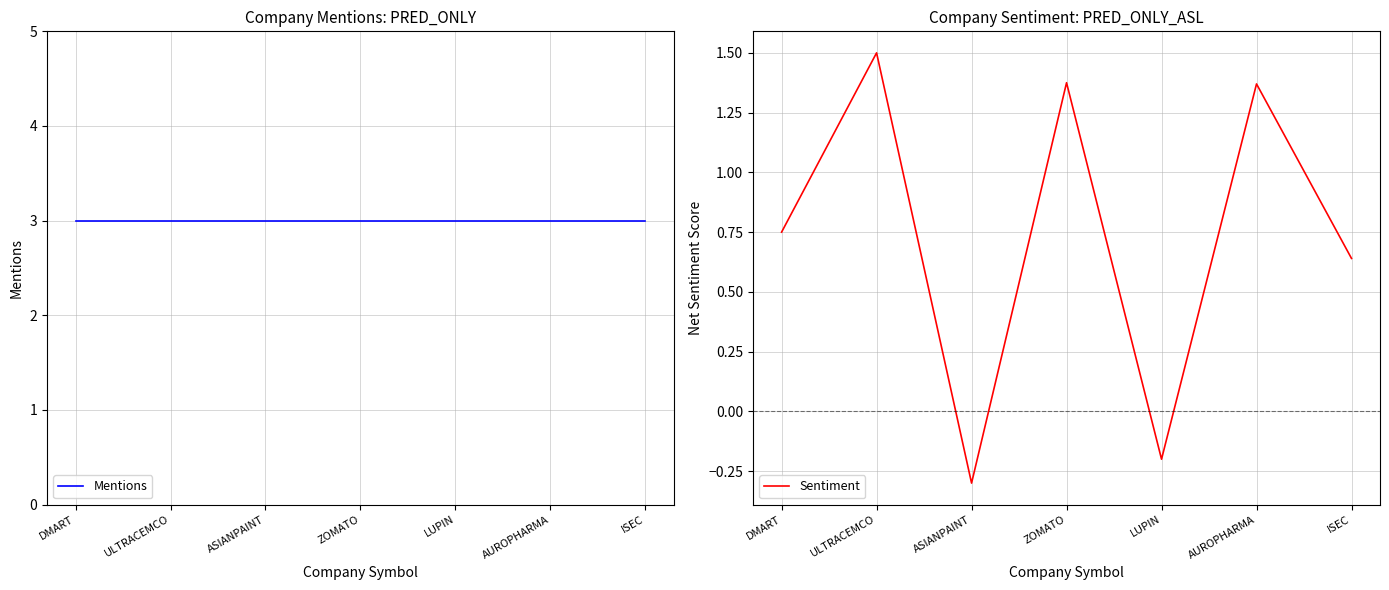

True or false: Sentiment and Mentions intersect in this chart.

False